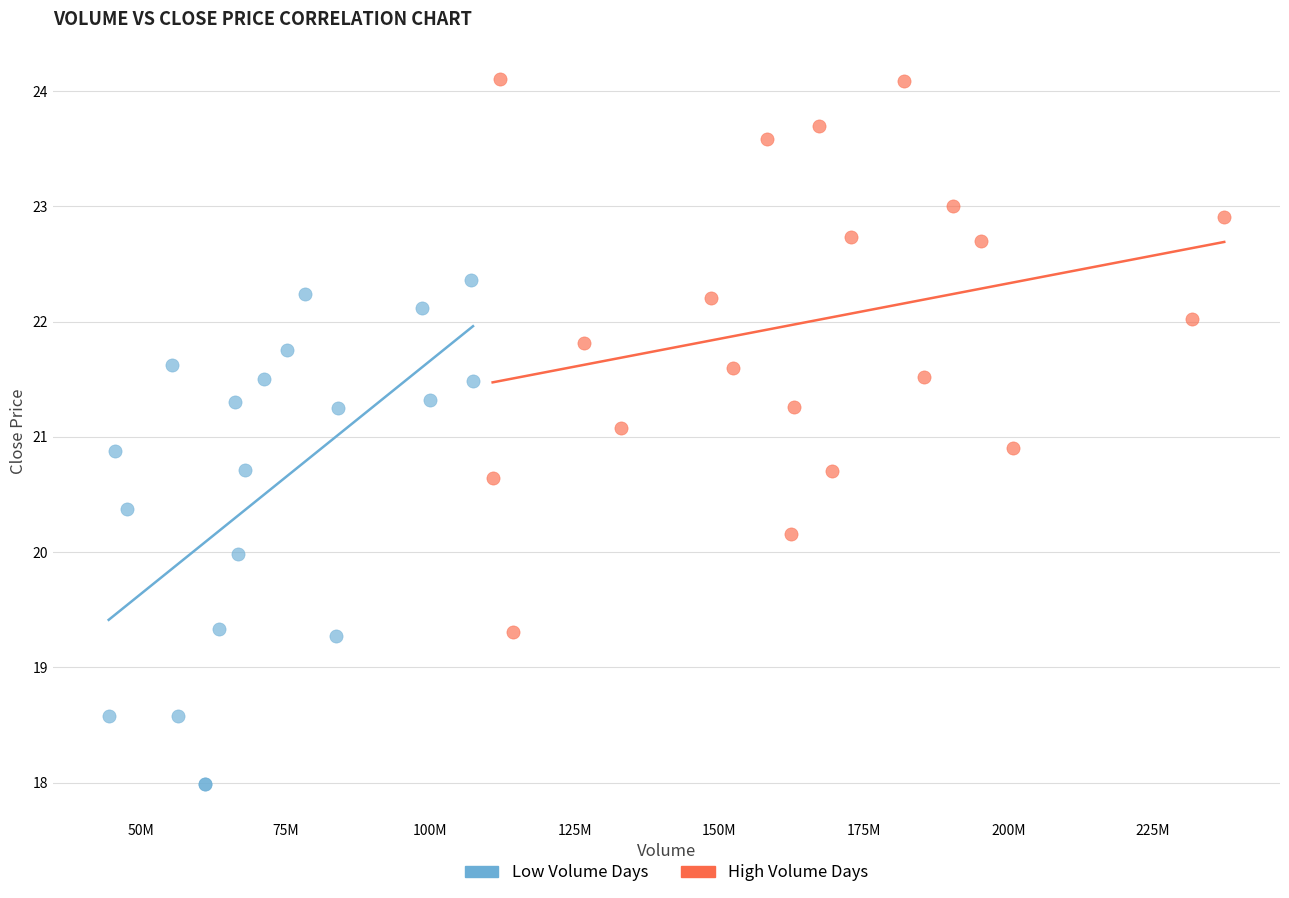

What are all the series names shown in the legend?

Low Volume Days, High Volume Days